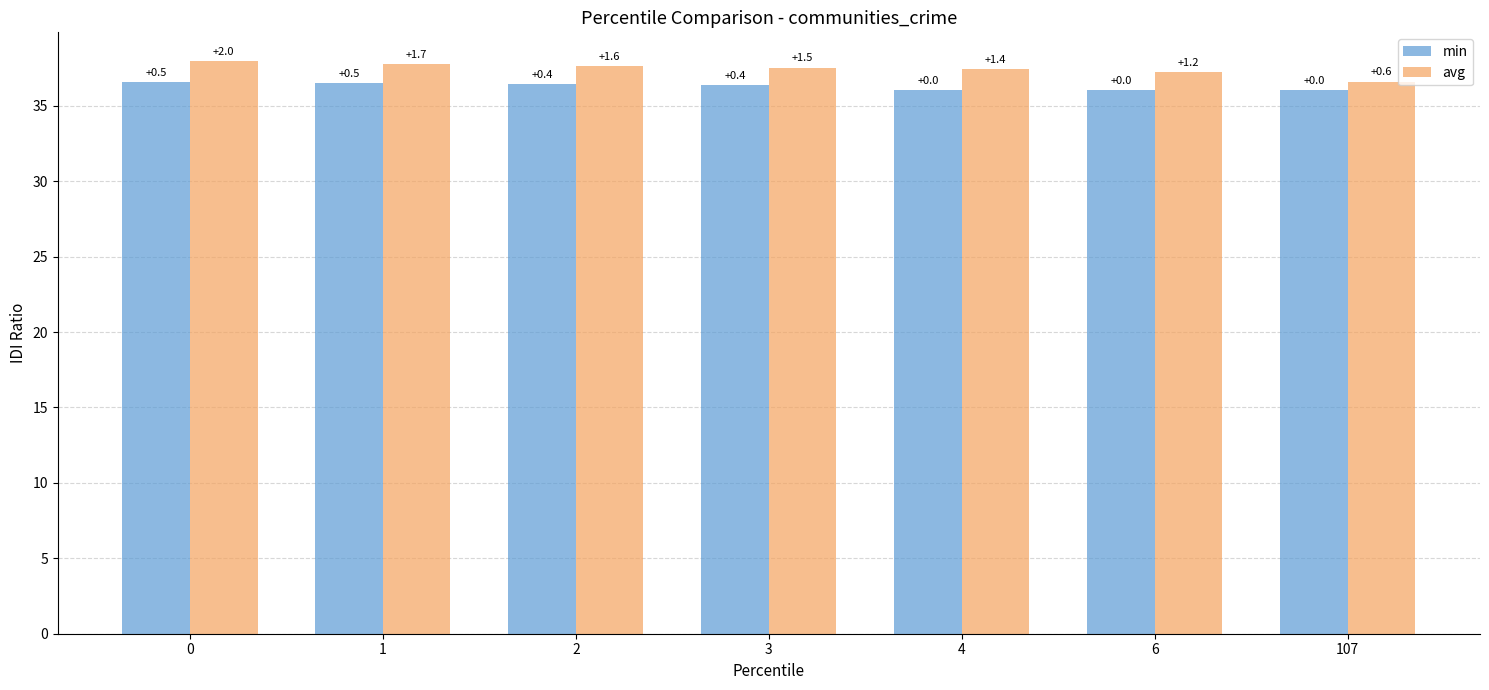

How many bars are there in each group?

2